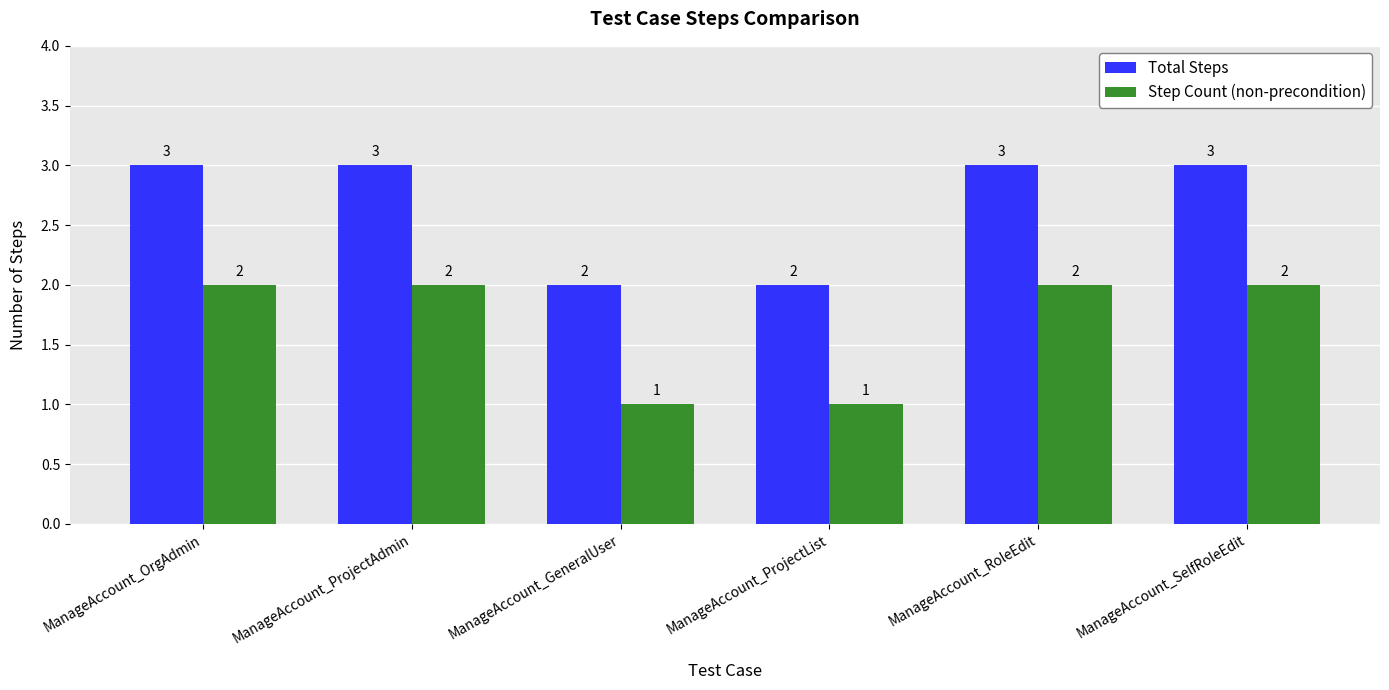

What is the sum of all Total Steps values?

16